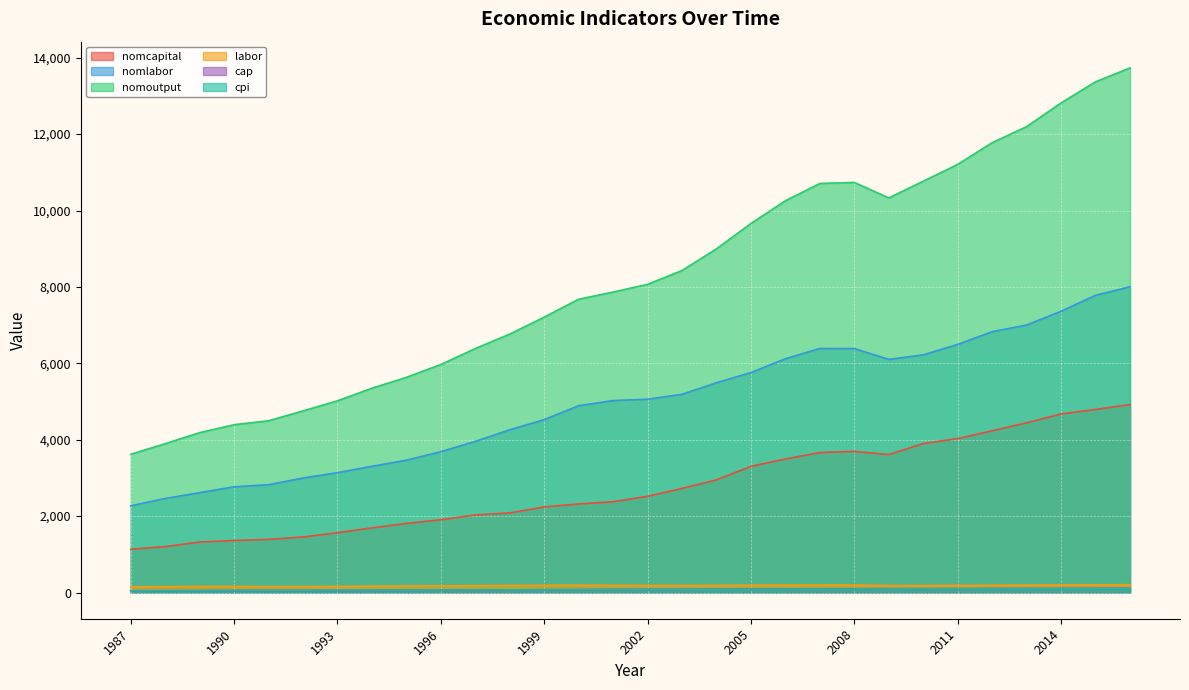

True or false: cap has a value of 91.1 at 1992.

False